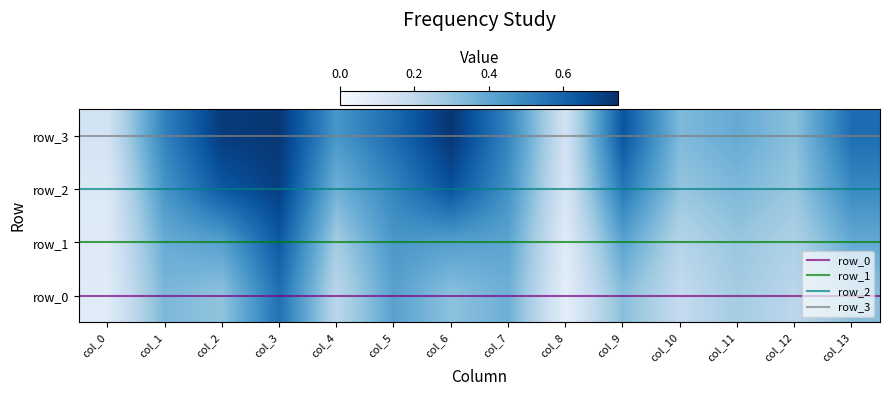

Is it true that row_3 equals 0.7 at col_2?

True